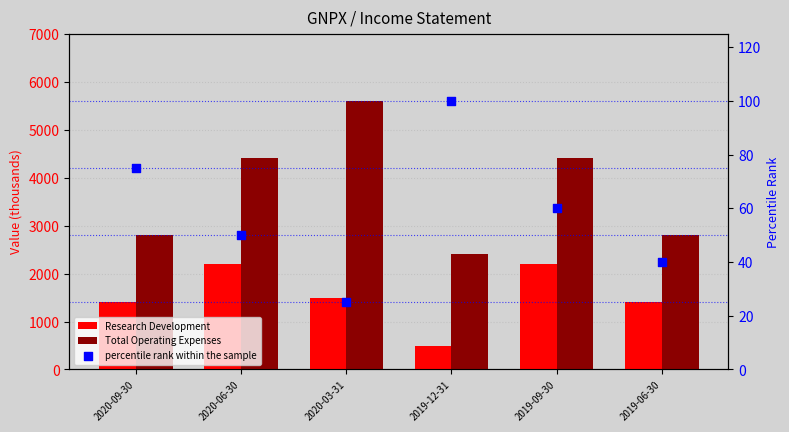

At how many categories does at least one series exceed 4472?

1